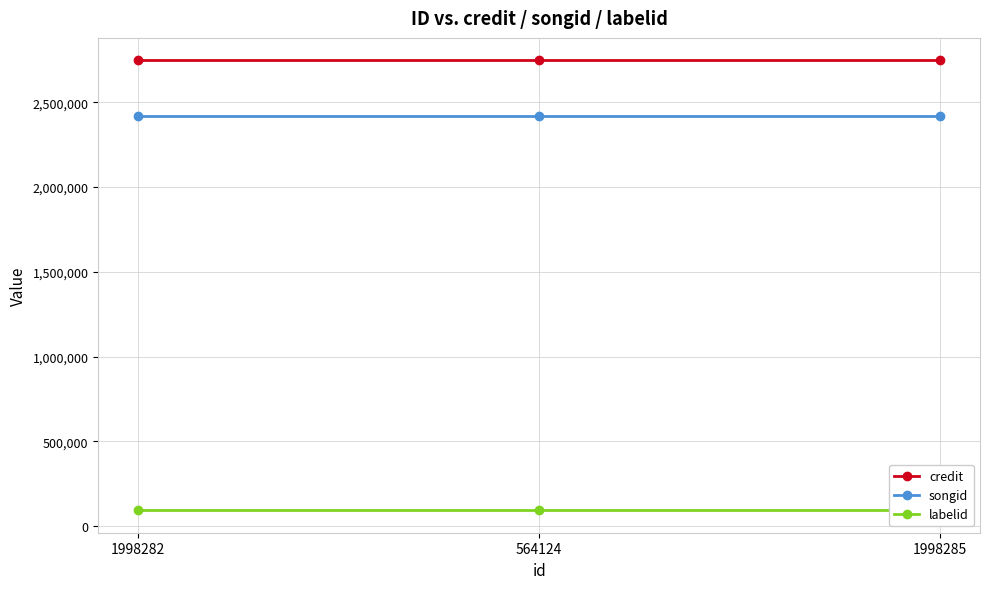

What is the maximum value shown in the chart?

2746185